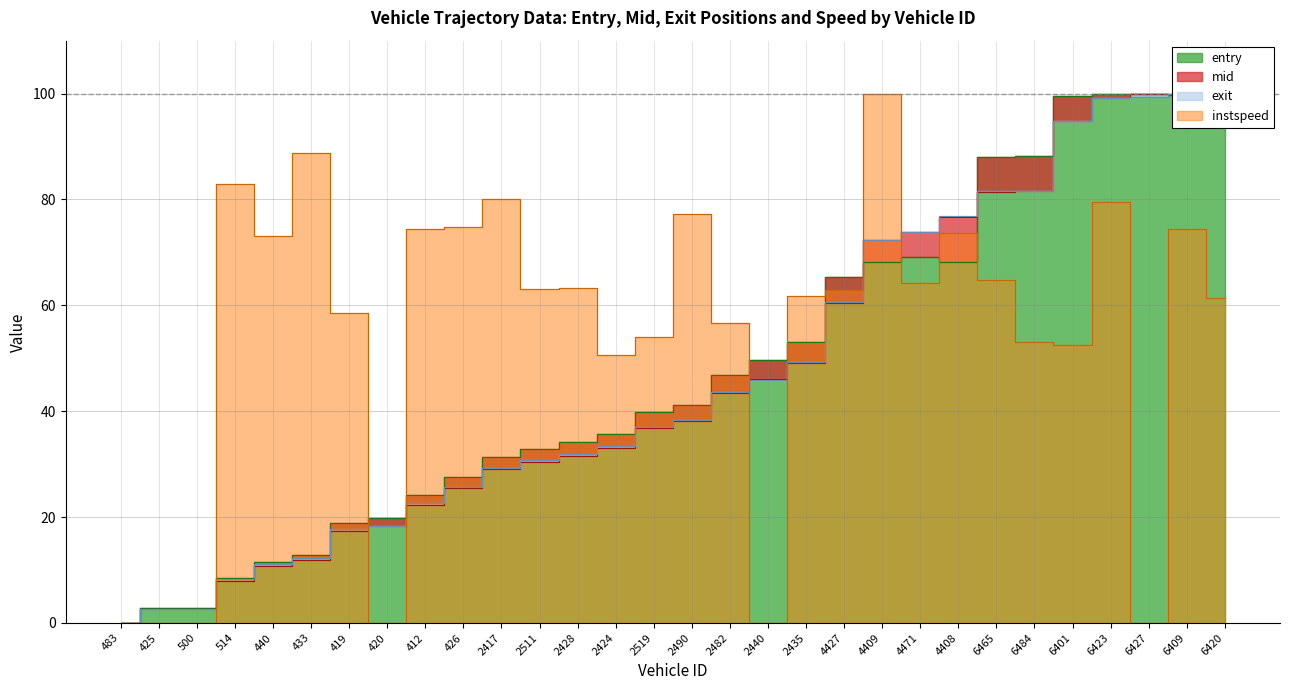

List the series in order of their peak value, lowest first.

entry, mid, exit, instspeed